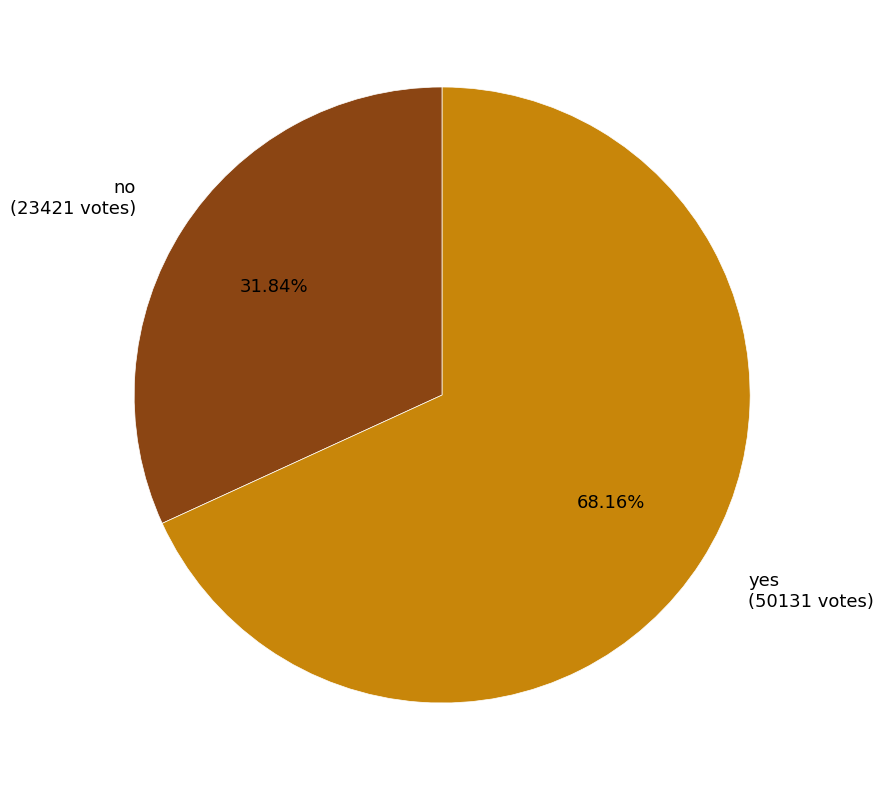

To the nearest percent, what is the average slice percentage?

50%